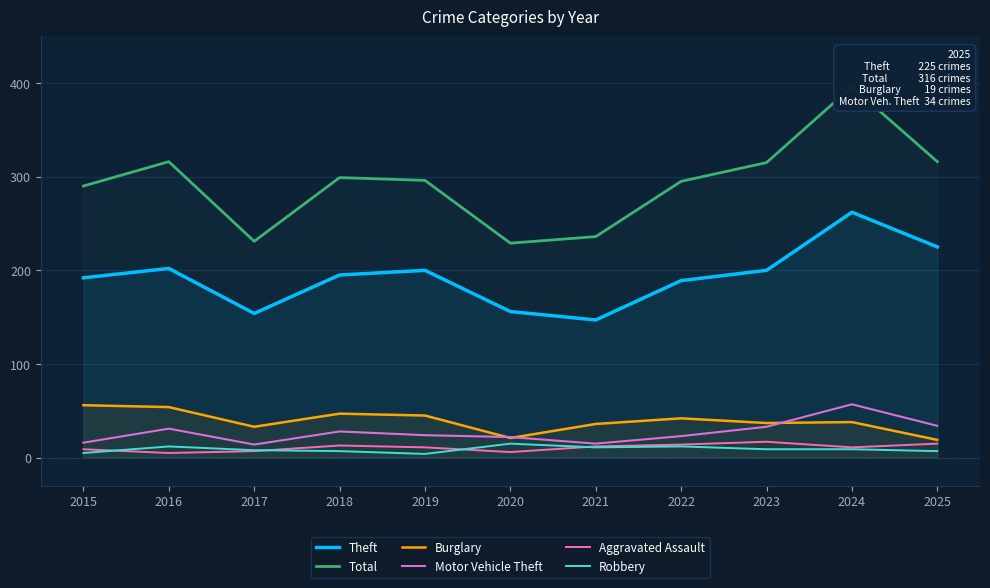

Reading left to right, extract all data points from this chart.

Theft: 2015=192	2016=202	2017=154	2018=195	2019=200	2020=156	2021=147	2022=189	2023=200	2024=262	2025=225
Total: 2015=290	2016=316	2017=231	2018=299	2019=296	2020=229	2021=236	2022=295	2023=315	2024=396	2025=316
Burglary: 2015=56	2016=54	2017=33	2018=47	2019=45	2020=21	2021=36	2022=42	2023=37	2024=38	2025=19
Motor Vehicle Theft: 2015=16	2016=31	2017=14	2018=28	2019=24	2020=22	2021=15	2022=23	2023=33	2024=57	2025=34
Aggravated Assault: 2015=9	2016=5	2017=7	2018=13	2019=11	2020=6	2021=12	2022=14	2023=17	2024=11	2025=15
Robbery: 2015=5	2016=12	2017=8	2018=7	2019=4	2020=15	2021=11	2022=12	2023=9	2024=9	2025=7